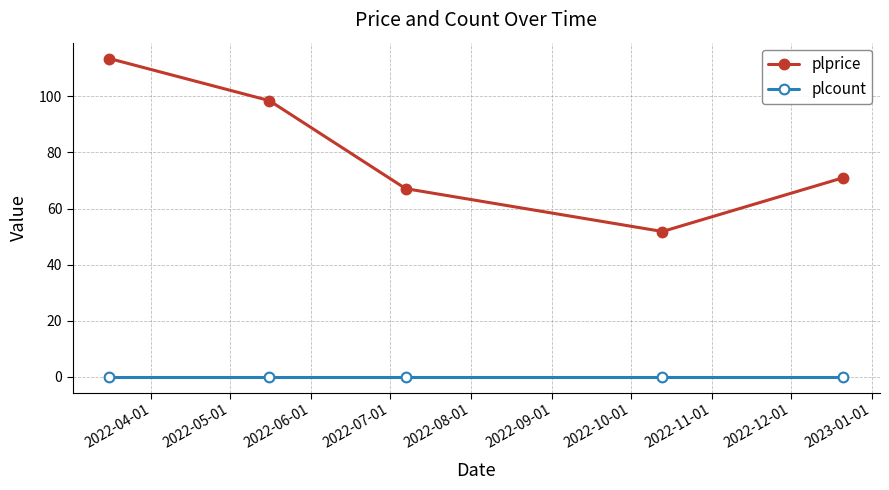

Which series has the largest total across all categories?

plprice